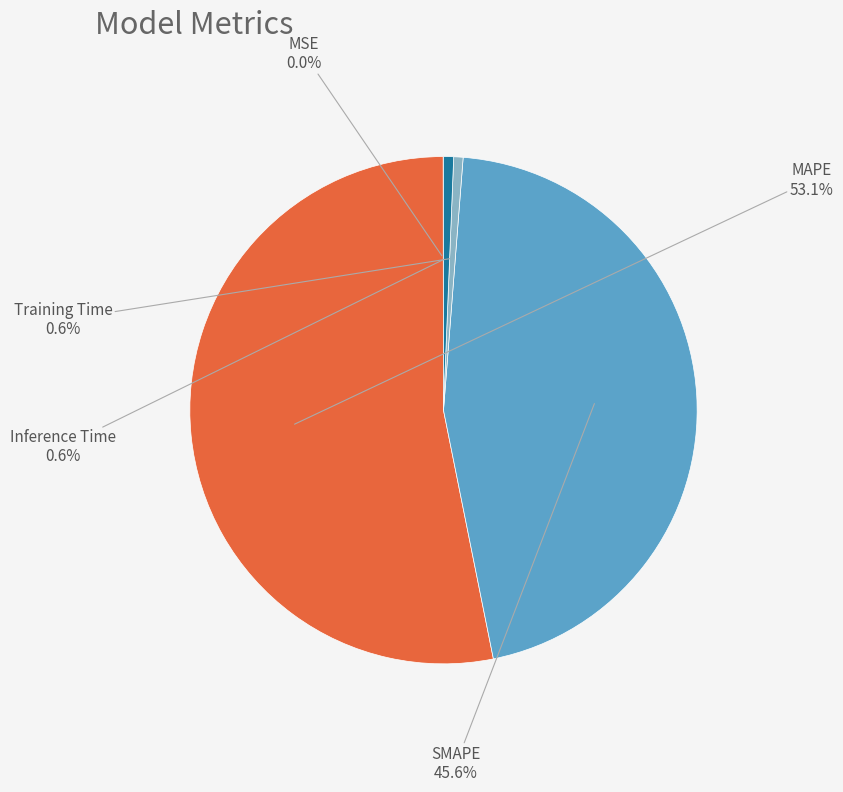

Is the sum of Inference Time and Training Time greater than half?

No